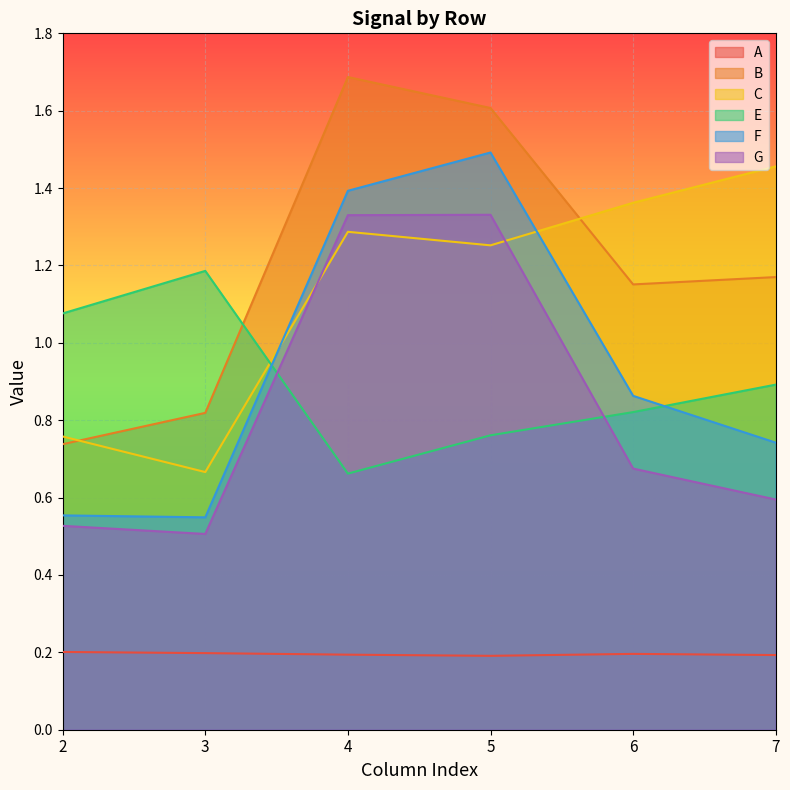

Rank the series by their maximum value, from highest to lowest.

B, F, C, G, E, A